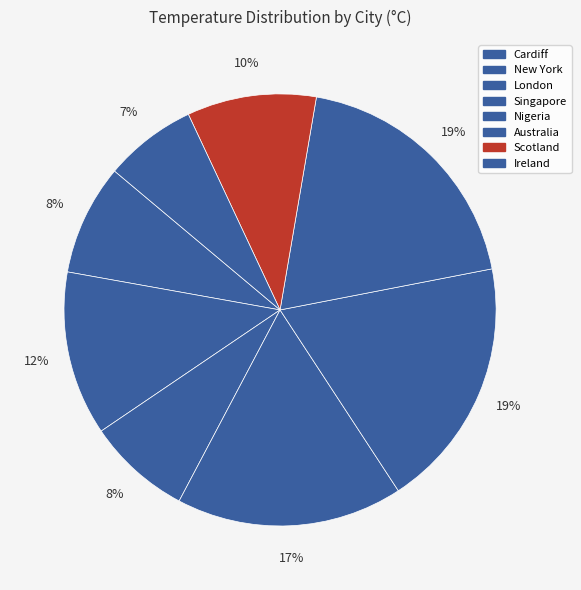

Does any single category account for the majority?

No